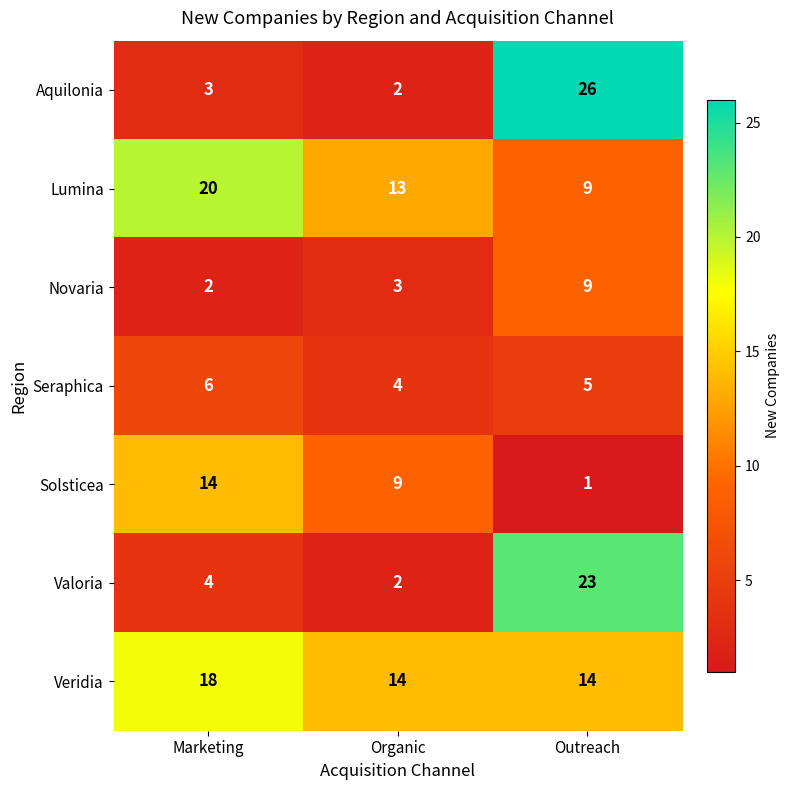

The value of Aquilonia at Marketing is 2. True or false?

False